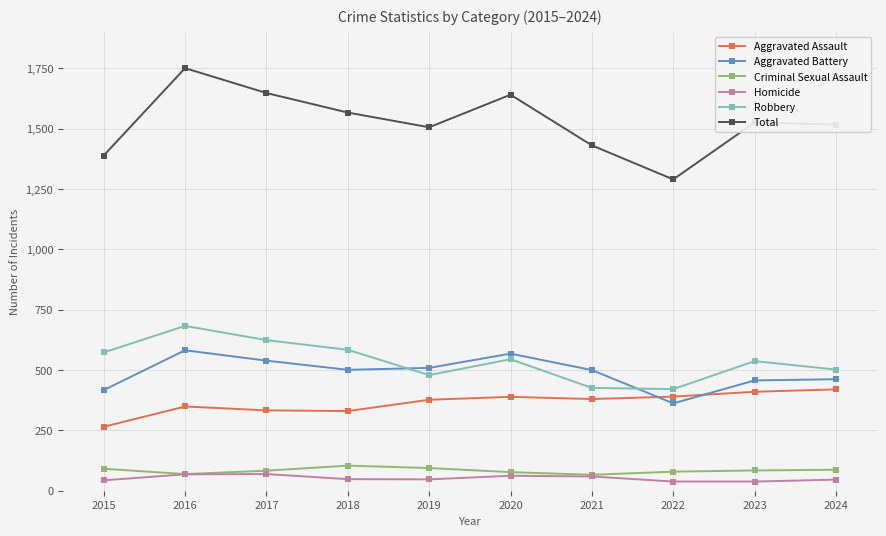

Between 2016 and 2023, which series saw the biggest shift?

Total